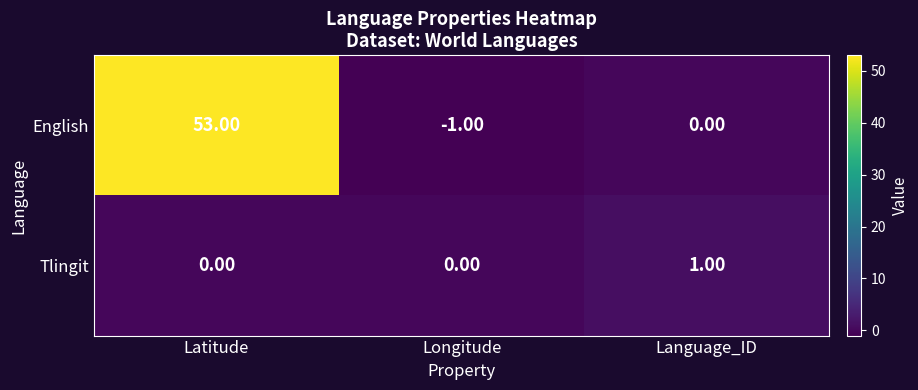

At which category does the chart reach its minimum across all series?

Longitude